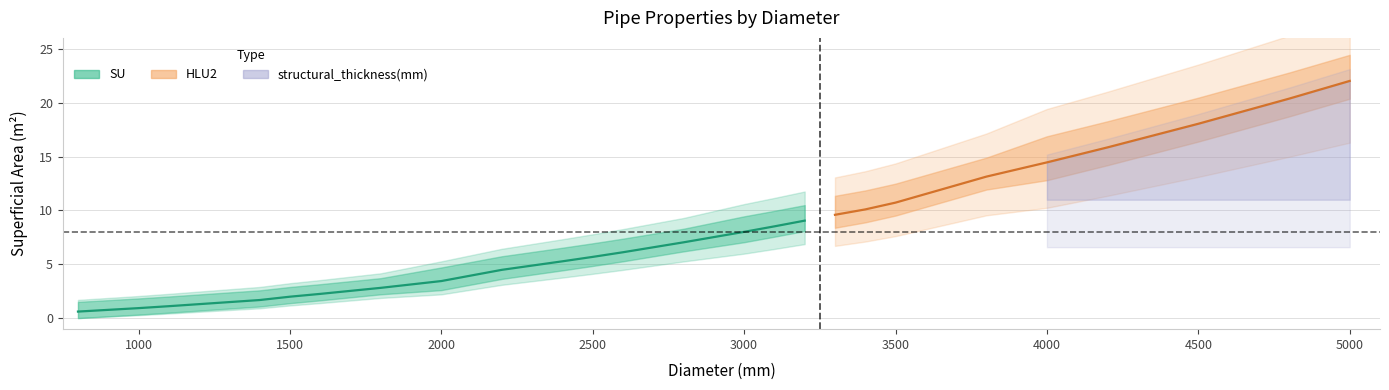

What is the average value of the structural_thickness(mm) series?

7.4